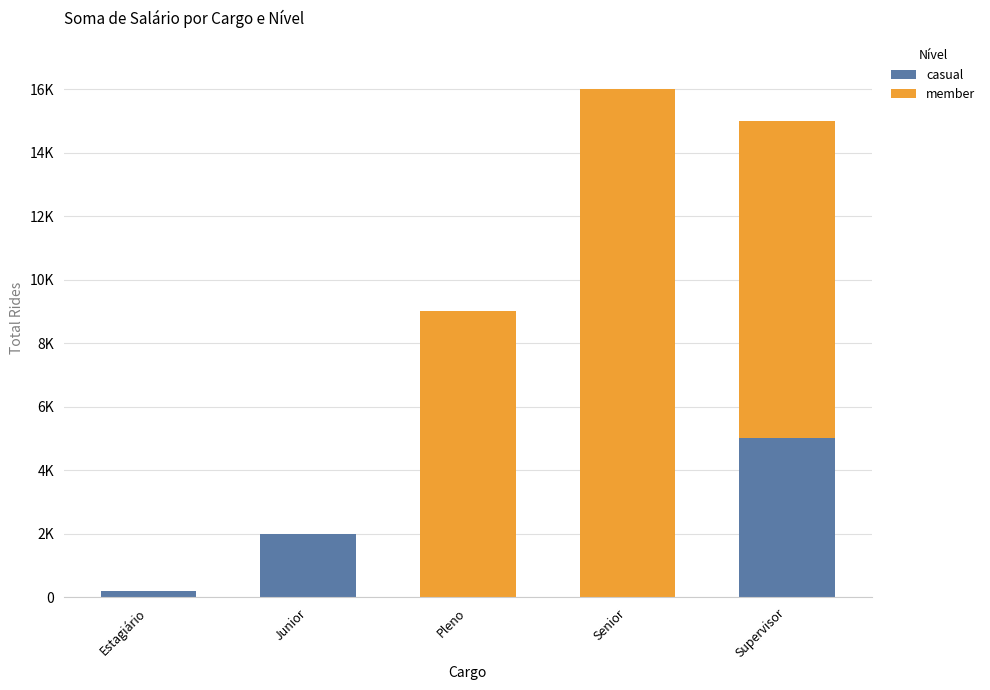

What are all the series names shown in the legend?

casual, member